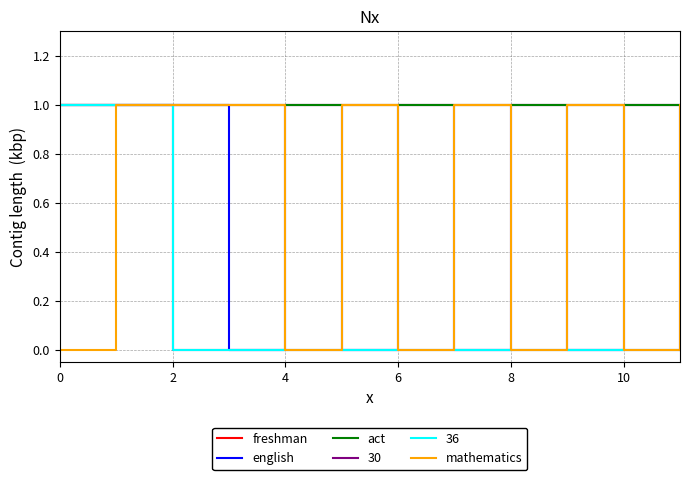

What is the value of the english point at the 3rd from the left?

1